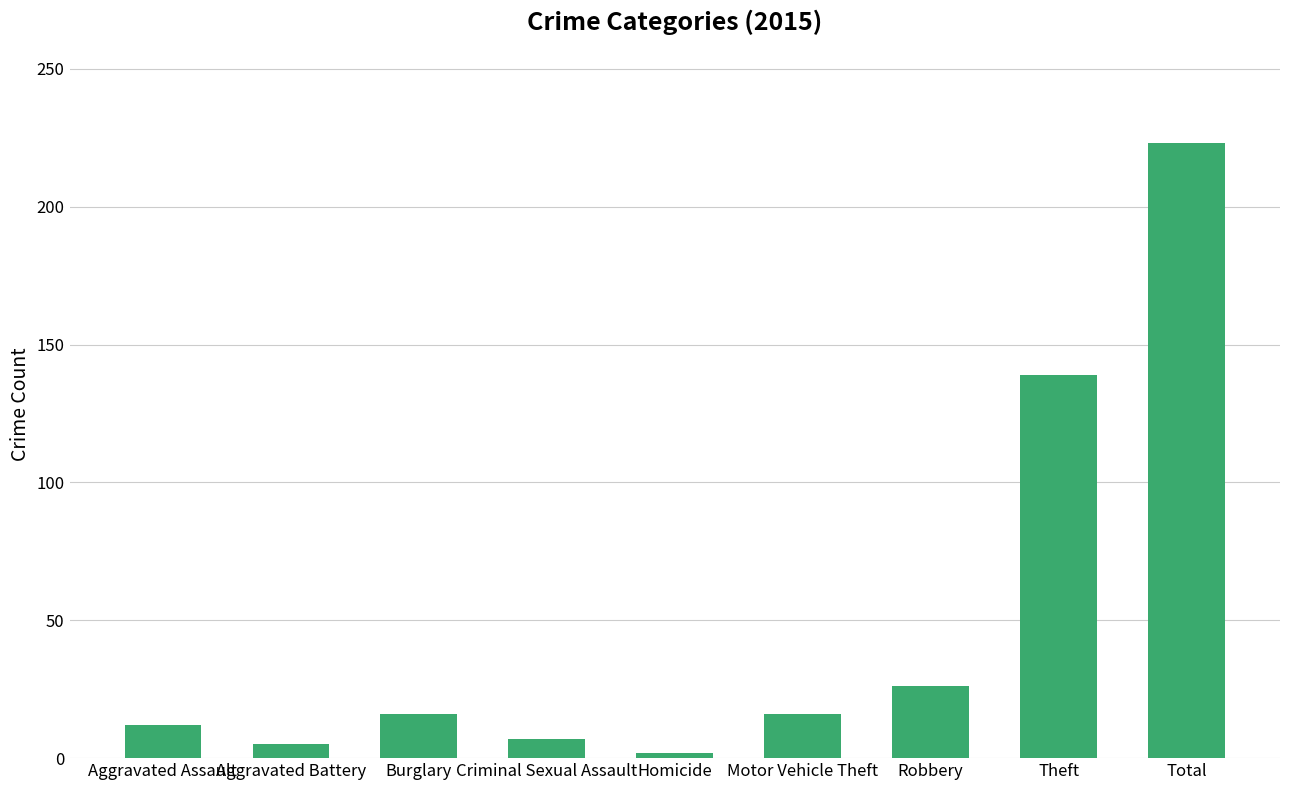

What is the minimum value shown in the chart?

2